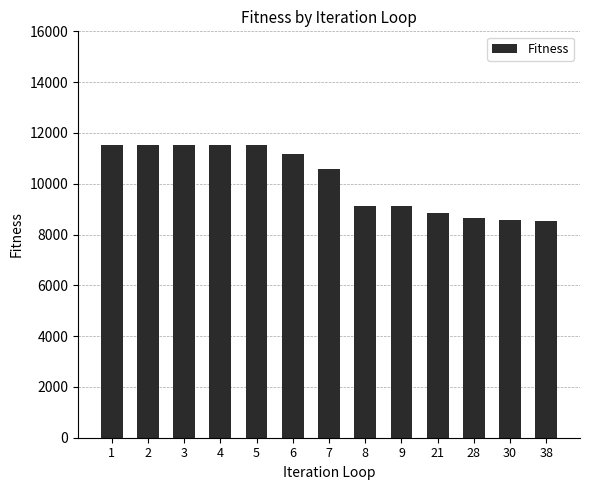

What is the minimum value shown in the chart?

8546